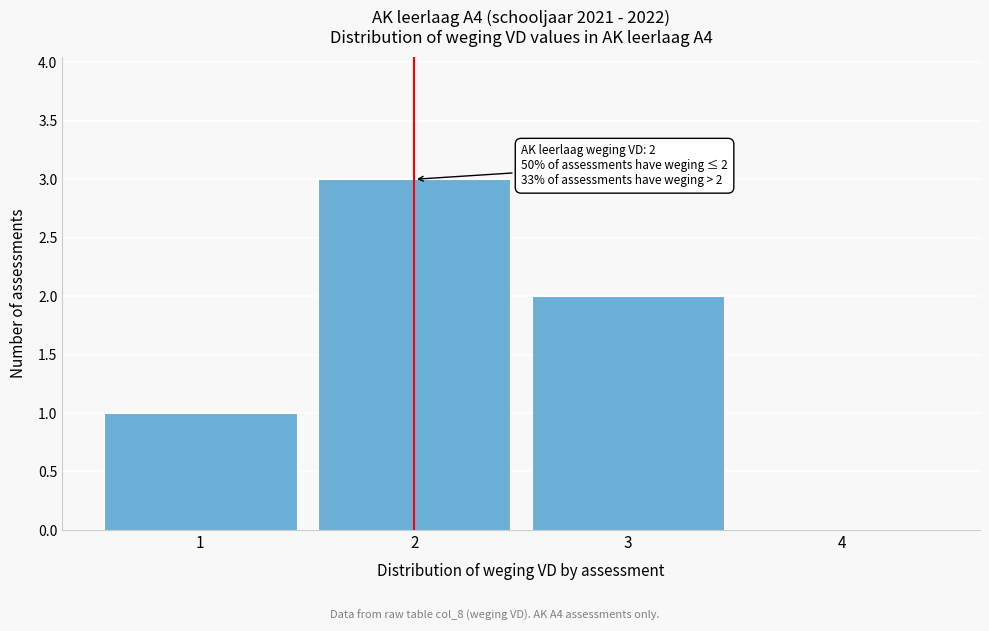

Over which range of the x-axis is the bar tallest?

1.5 to 2.5